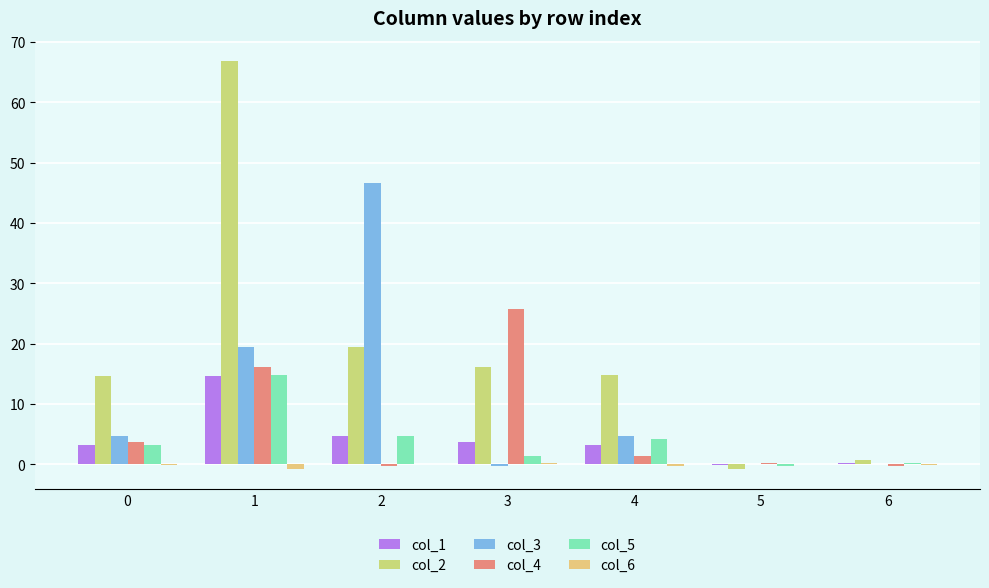

How many categories are shown in the chart?

7